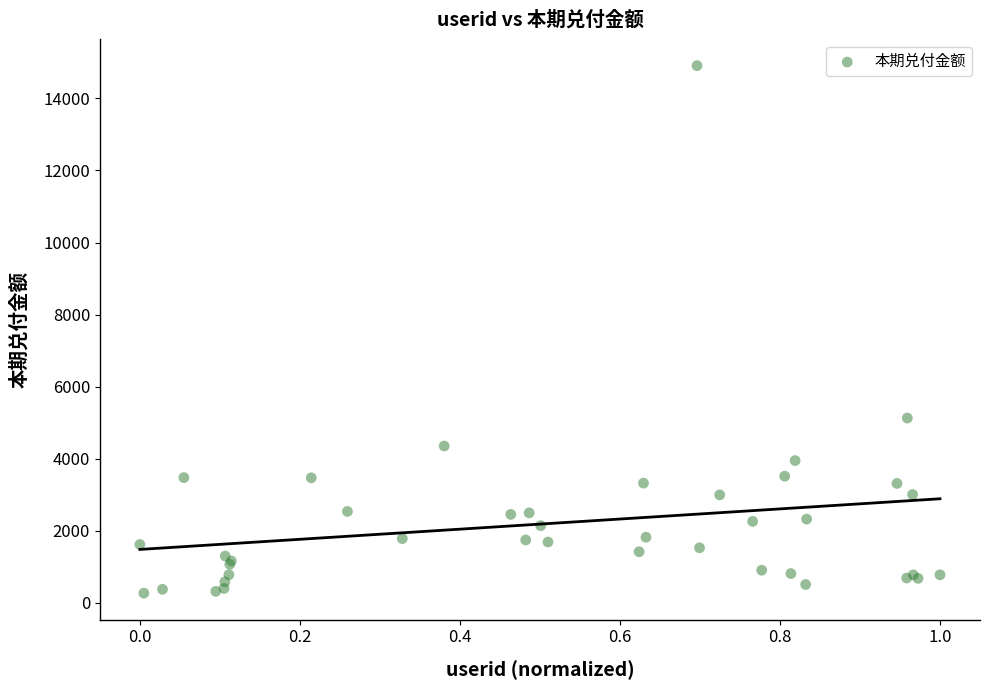

What Y value in the scatter plot is closest to 7587?

5127.7